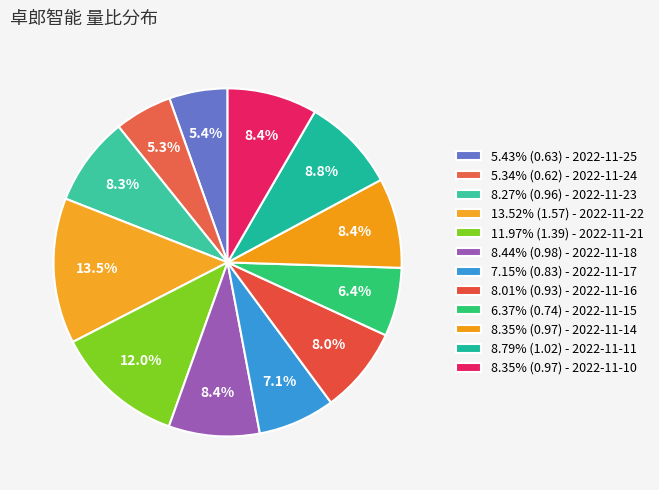

How many slices are in this pie chart?

12